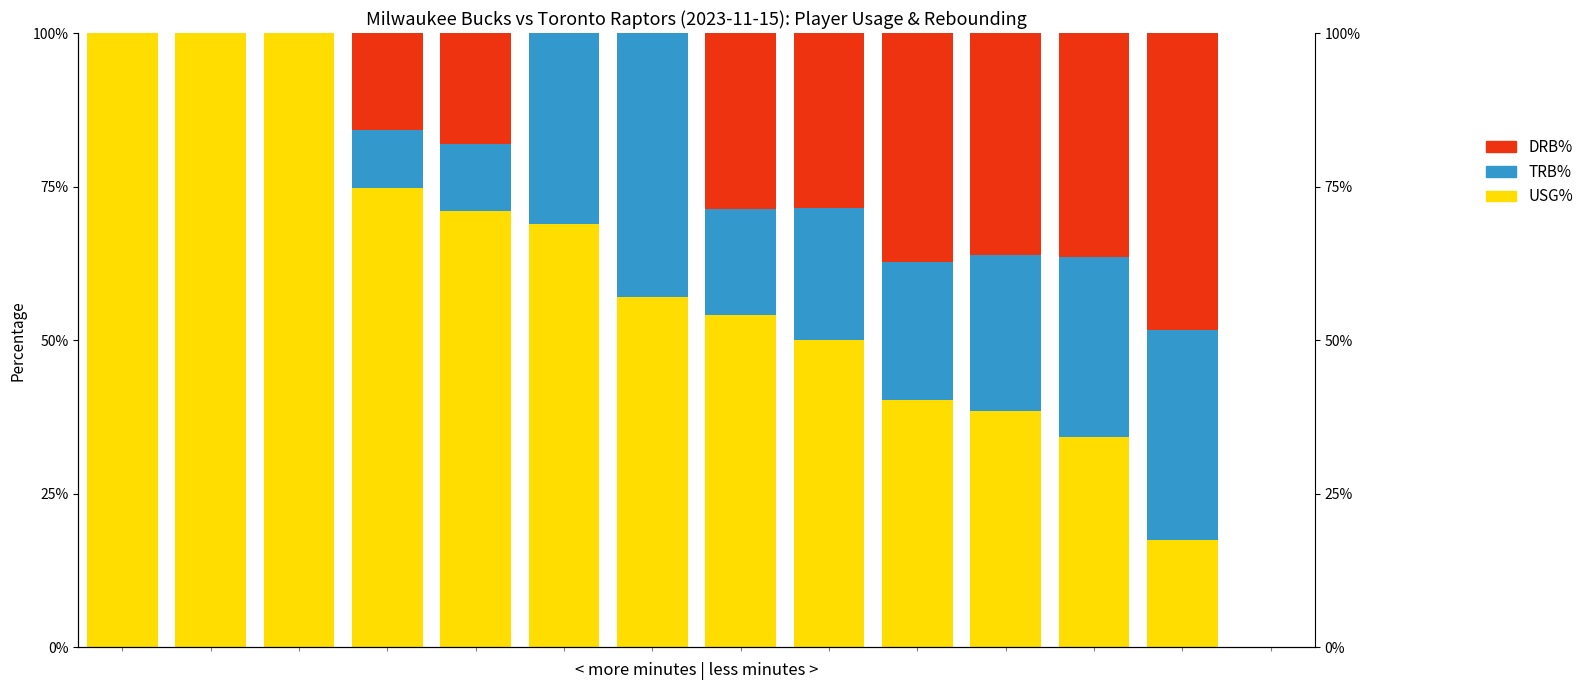

Between 2 and 13, which series saw the biggest shift?

USG%